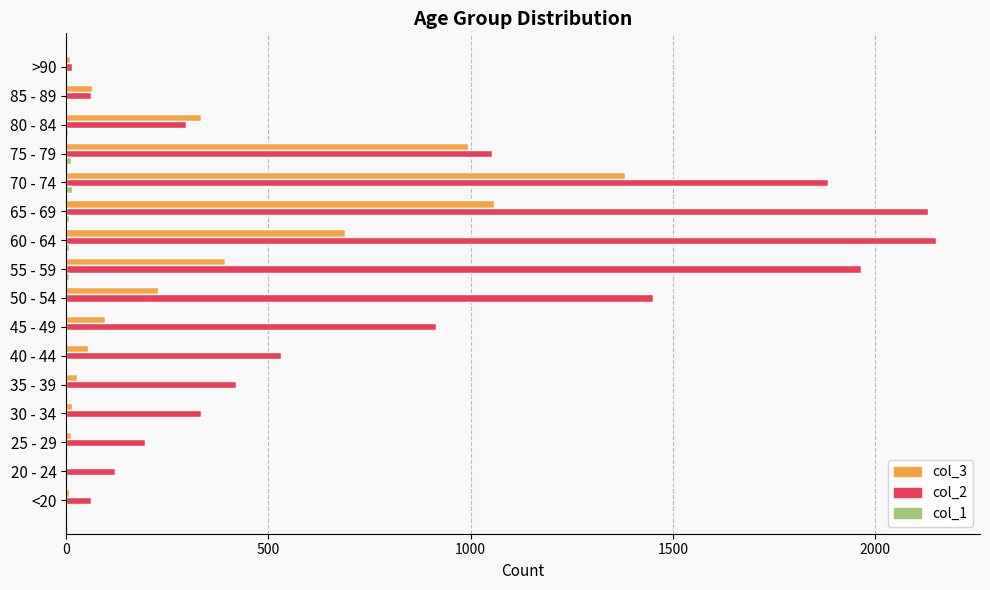

True or false: col_3 has a value of 689 at 60 - 64.

True